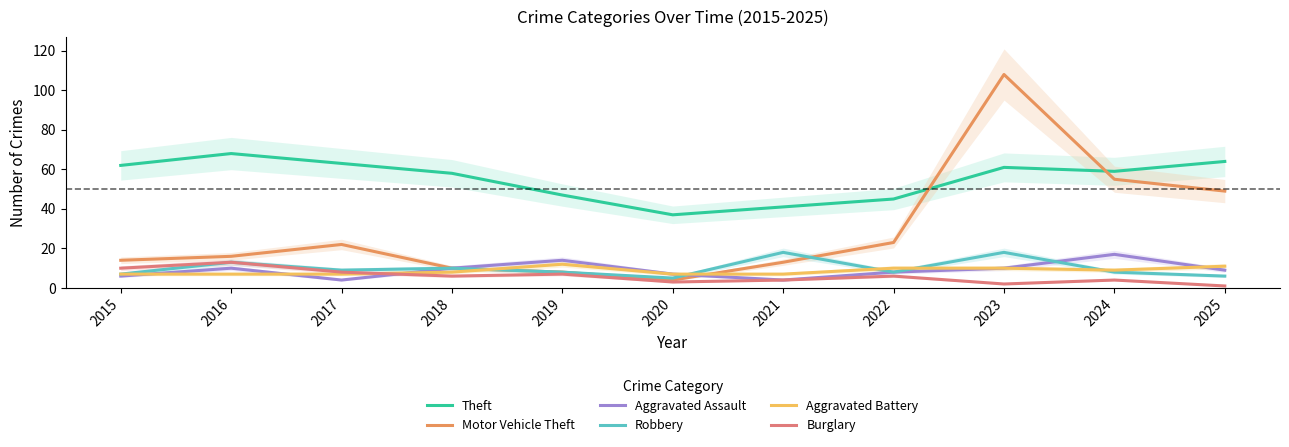

Read the Aggravated Assault value at 2024.

17